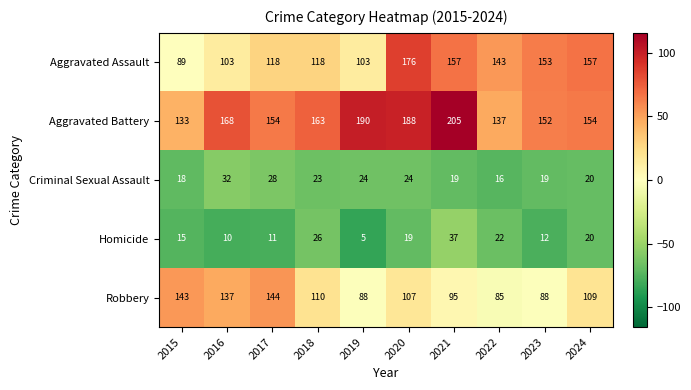

At how many categories does at least one series exceed 22?

10